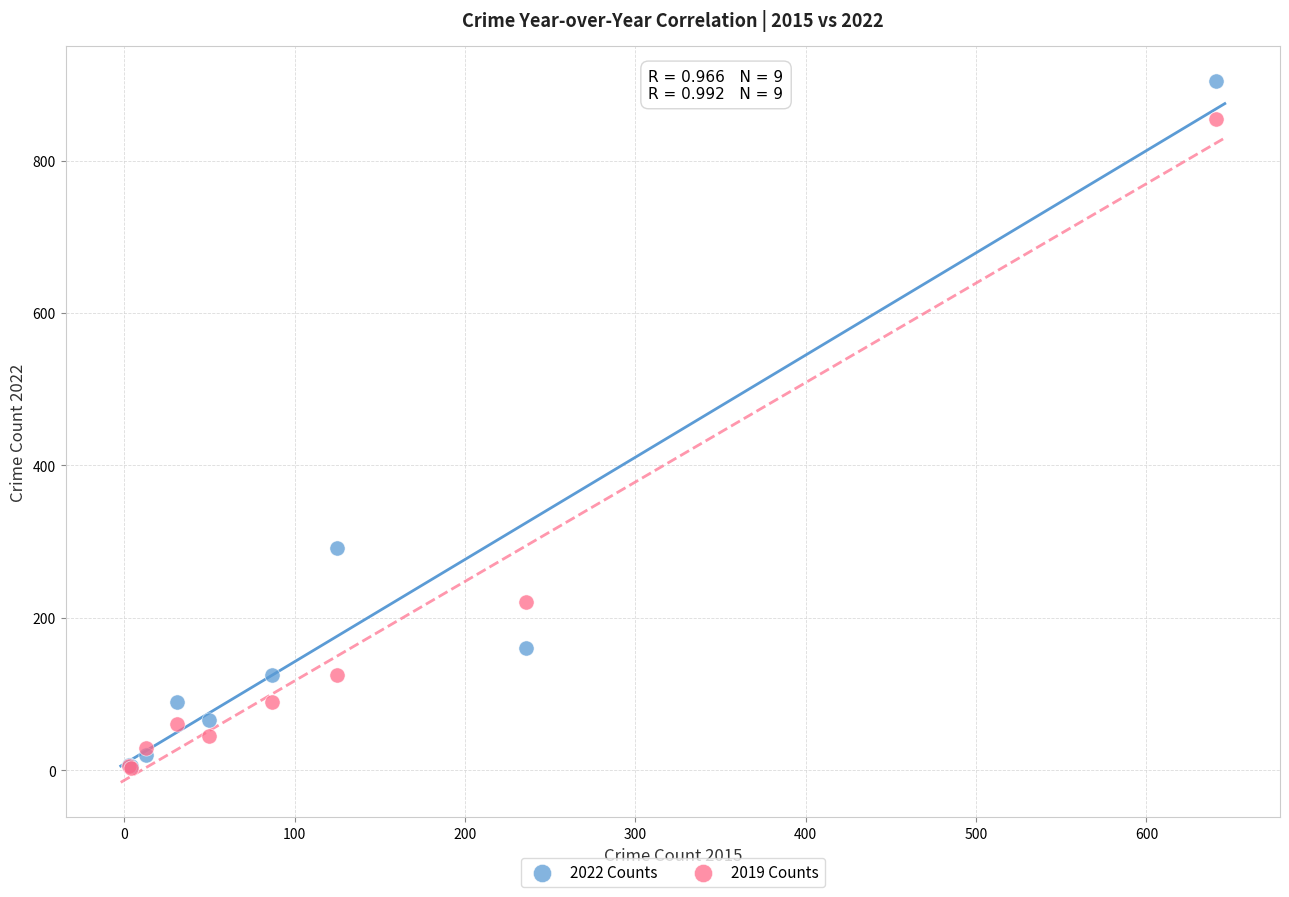

Across all series, what Y value is closest to 454?

291